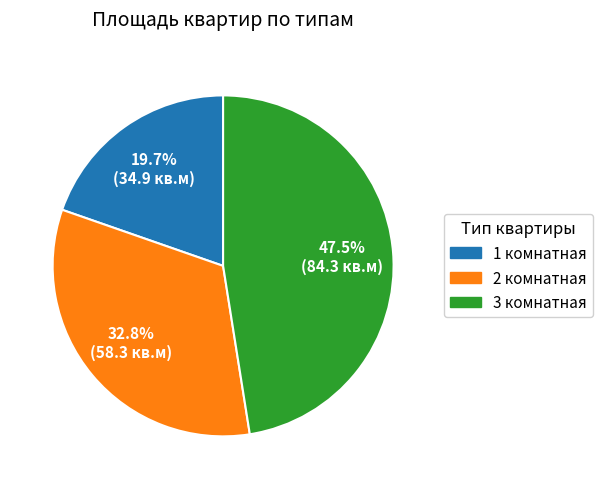

Which category has the smallest portion of the pie?

1 комнатная